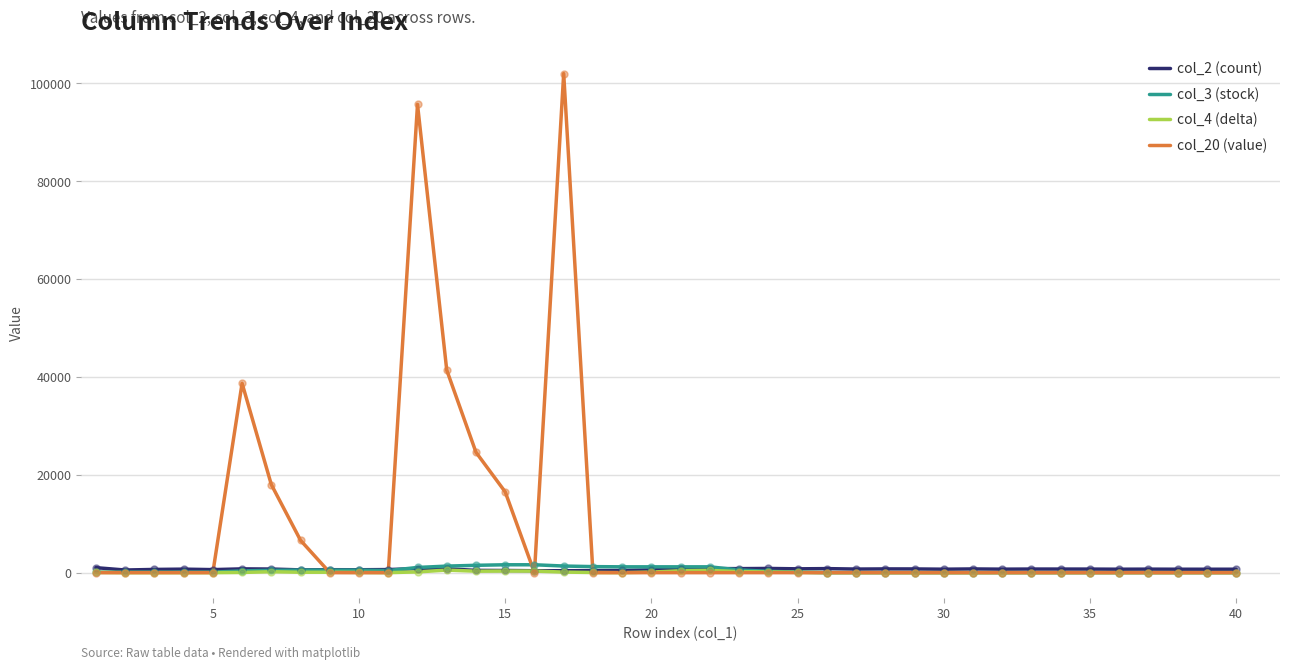

Which series has the largest total across all categories?

col_20 (value)